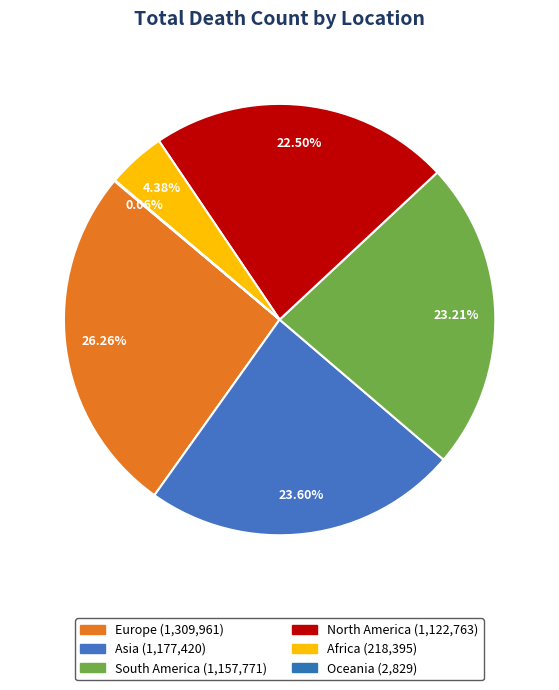

What percentage is the Asia slice, to the nearest percent?

24%